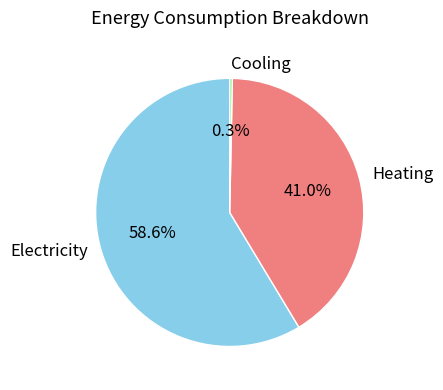

To the nearest percent, what is the difference between the largest and smallest slice percentages?

58%